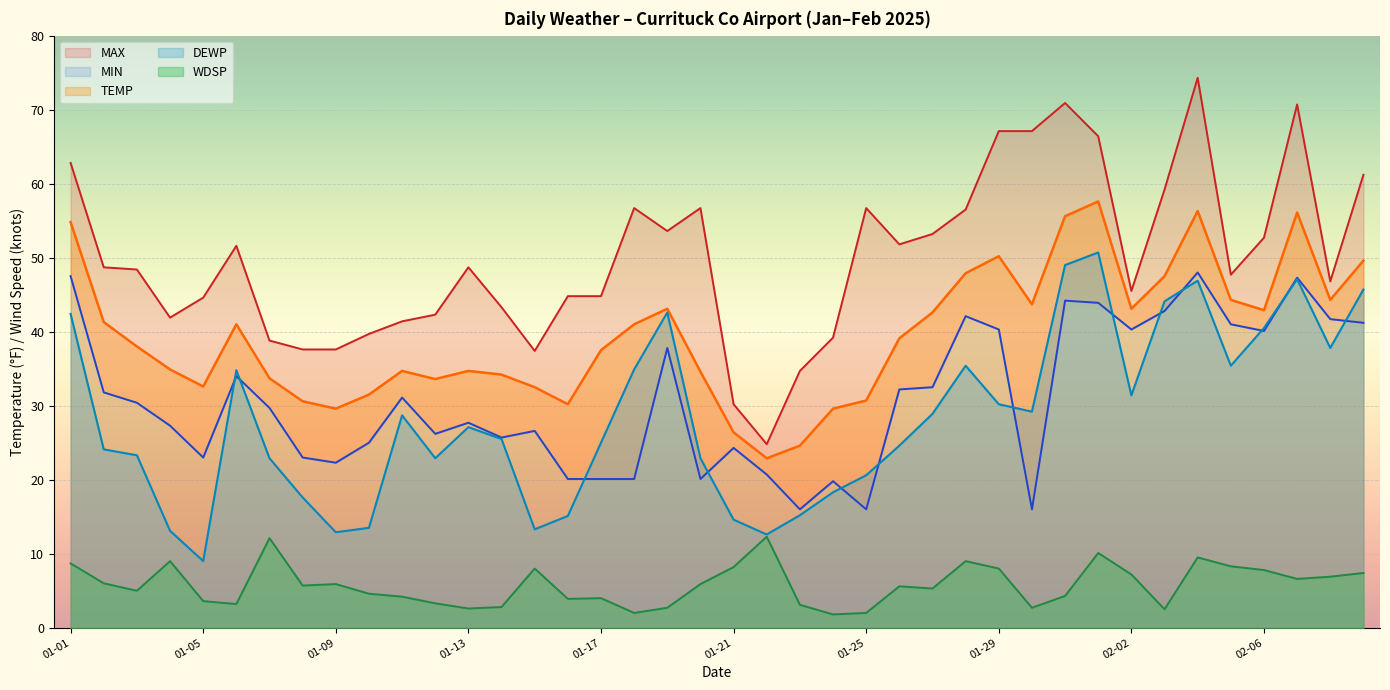

At which category is the sum across all series the highest?

2025-02-04